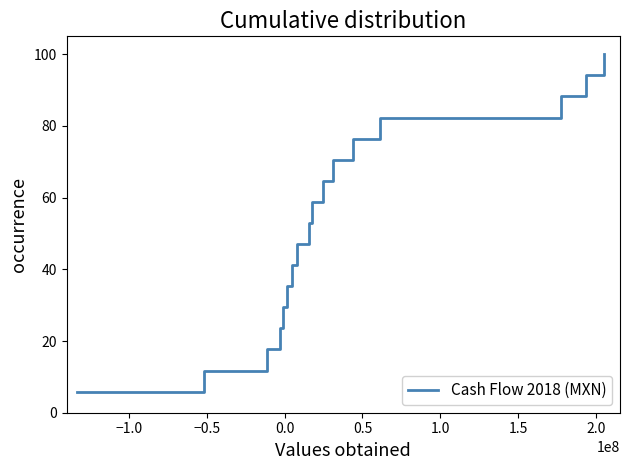

What is the minimum value shown in the chart?

5.9